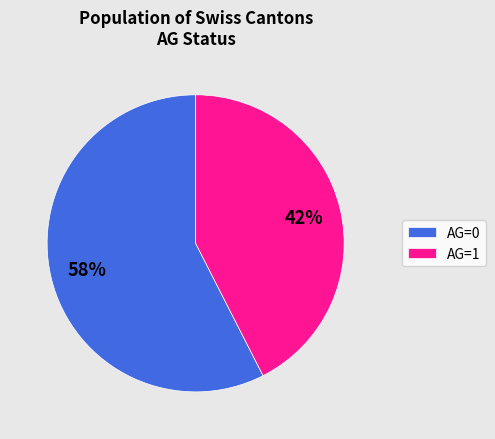

What is the largest slice in the pie chart?

AG=0